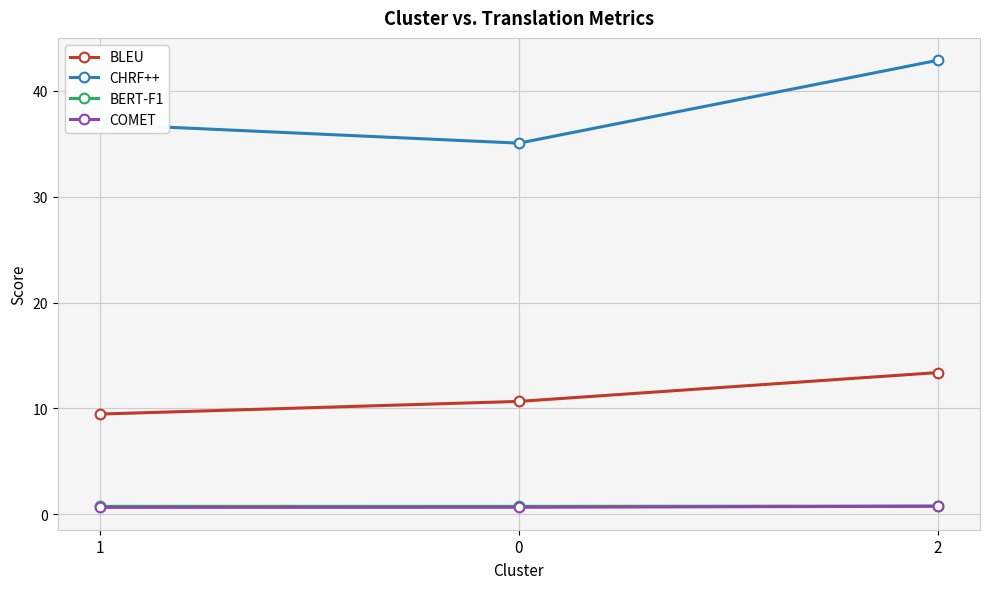

What position from the left is 2?

3